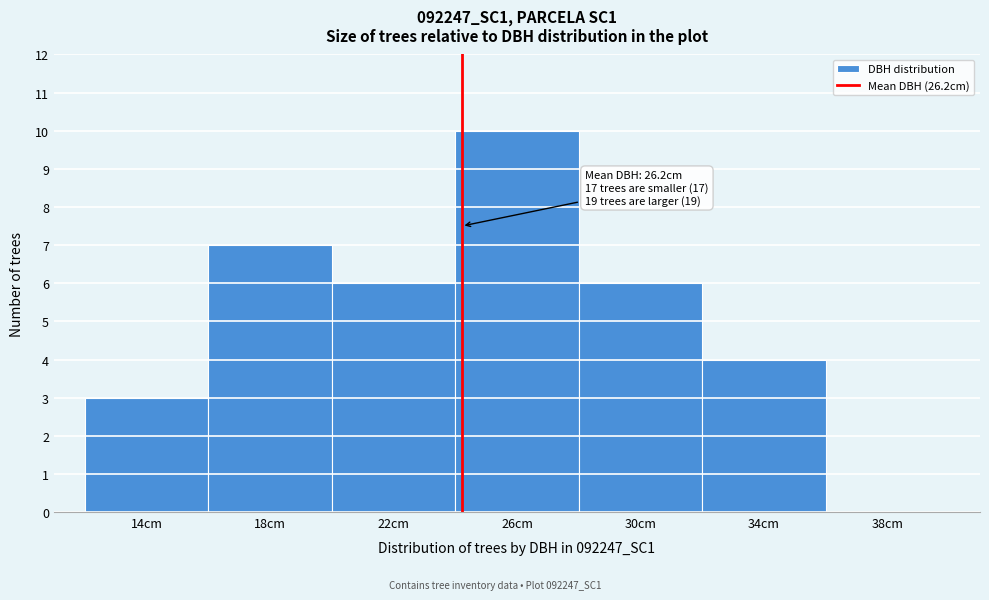

Reading left to right, transcribe all the data shown in this chart.

14cm=3	18cm=7	22cm=6	26cm=10	30cm=6	34cm=4	38cm=0